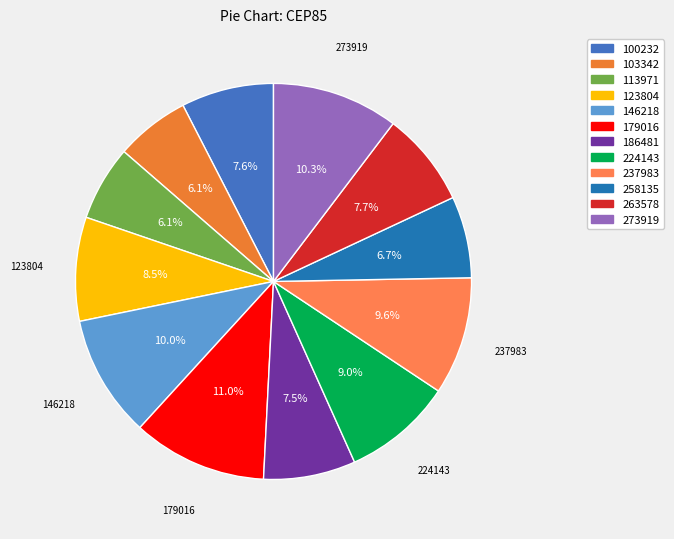

Is it true that 123804 is 1% of the pie?

False